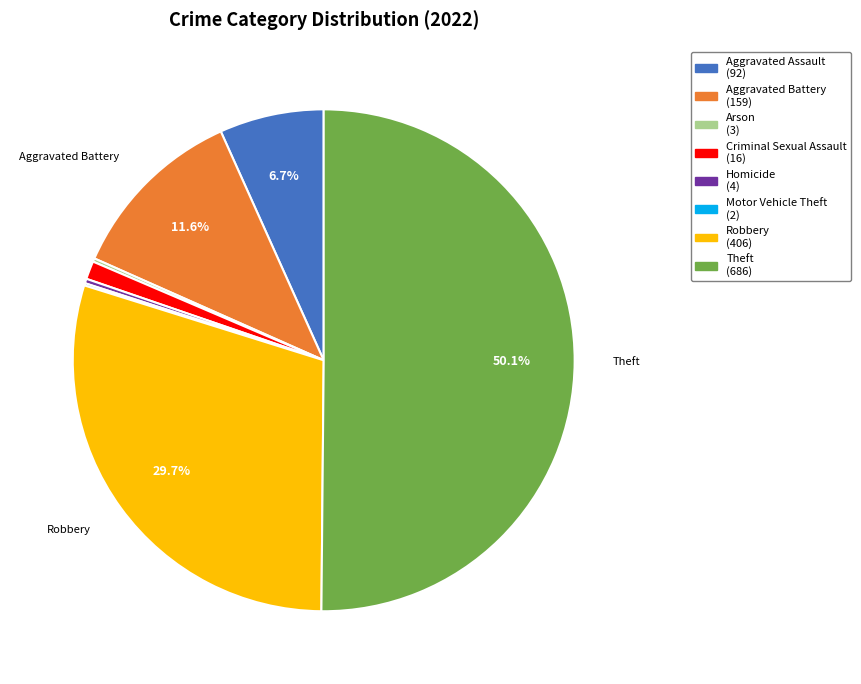

Is the sum of Aggravated Assault and Homicide greater than half?

No